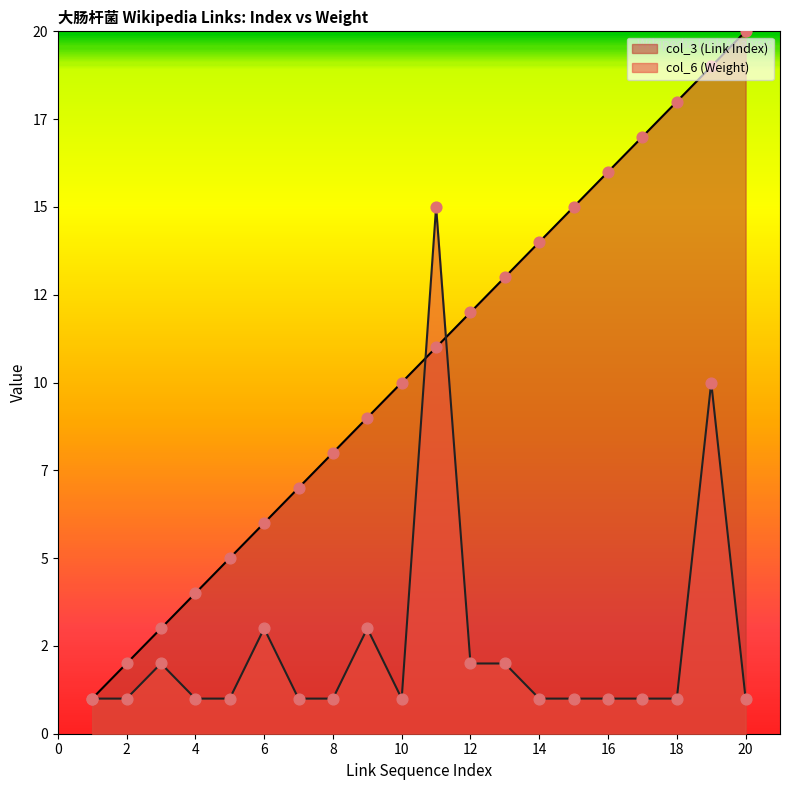

Which series has the largest total across all categories?

col_3 (Link Index)